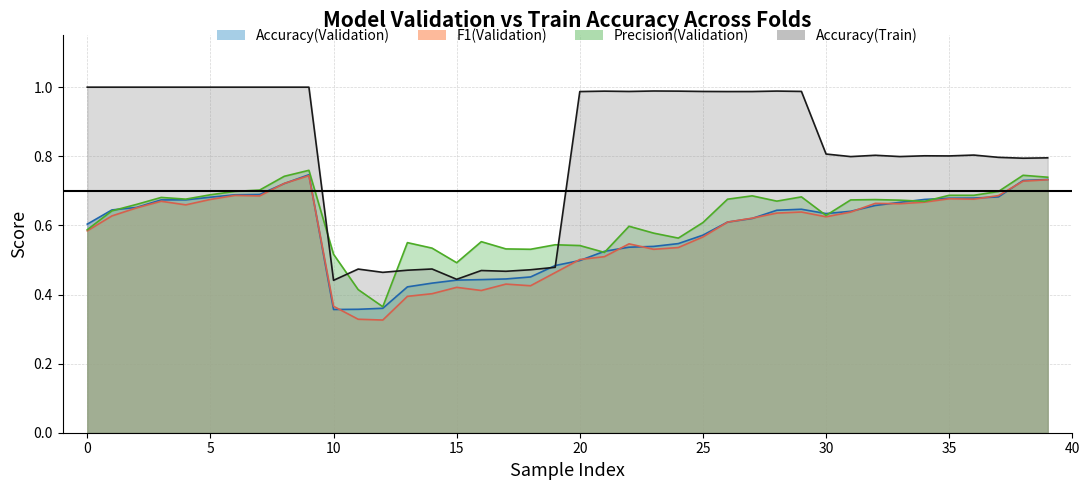

True or false: F1(Validation) and Accuracy(Validation) intersect in this chart.

True